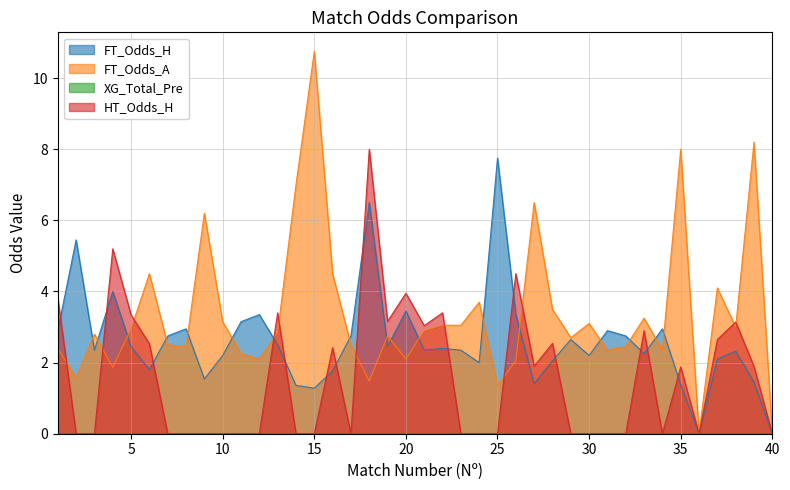

What is the highest value of the FT_Odds_H series?

7.8